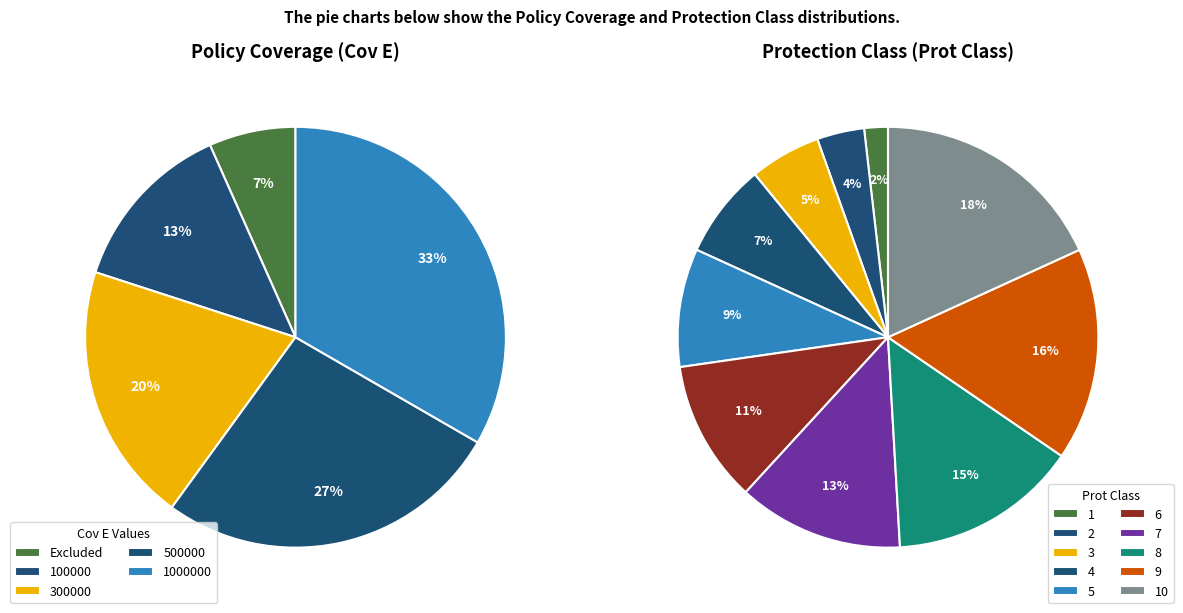

How many segments does this pie chart have?

5